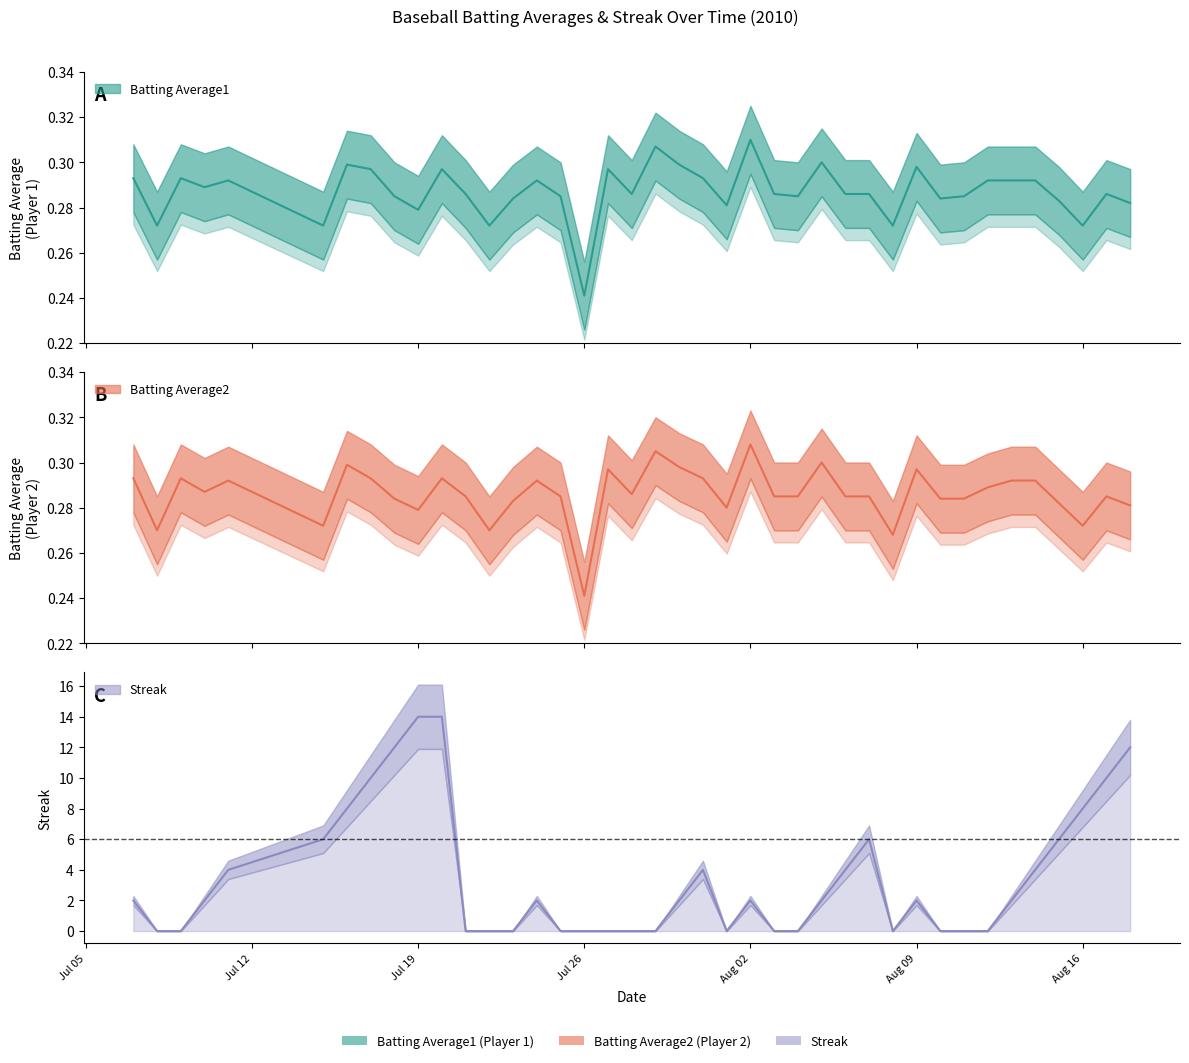

True or false: Batting Average1 and Streak intersect in this chart.

True